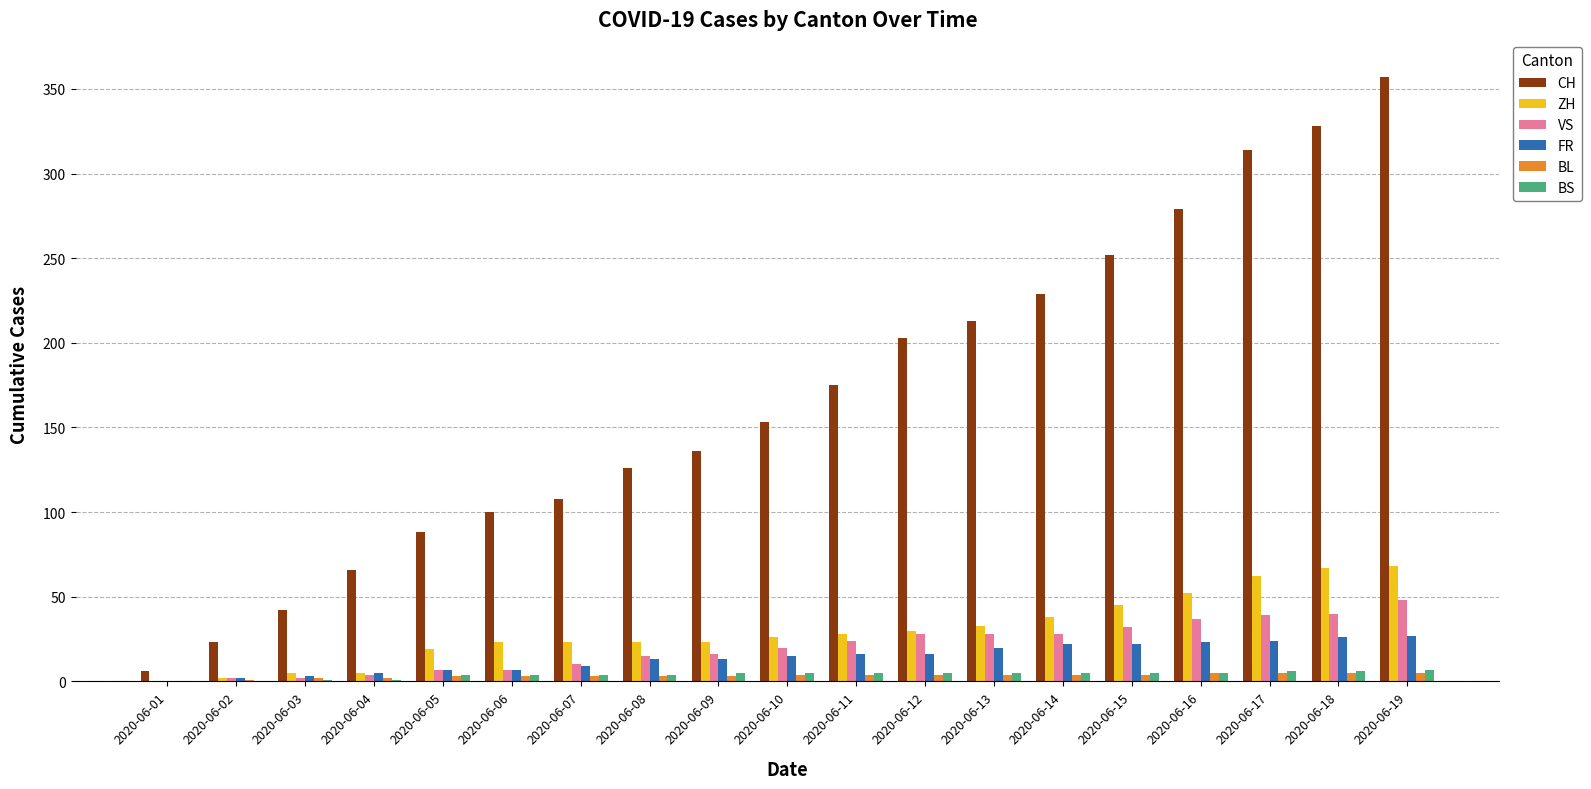

Are the bars horizontal?

No